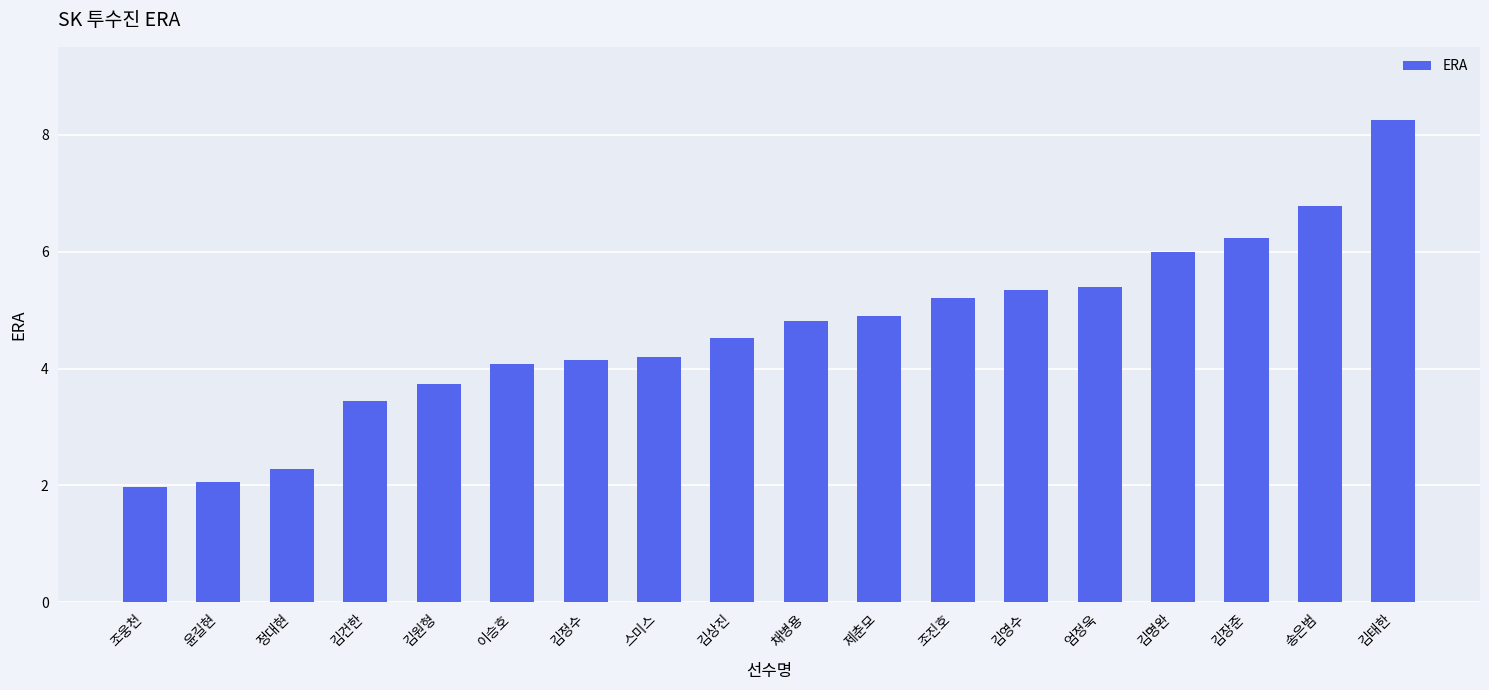

Which label corresponds to the largest value in the chart?

김태한